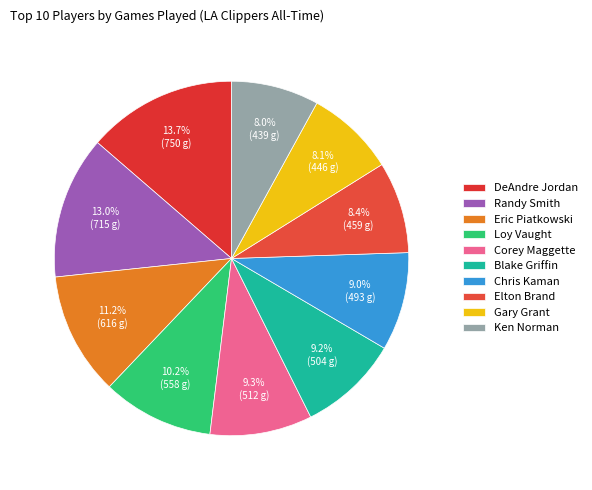

Is there a majority slice in this chart?

No